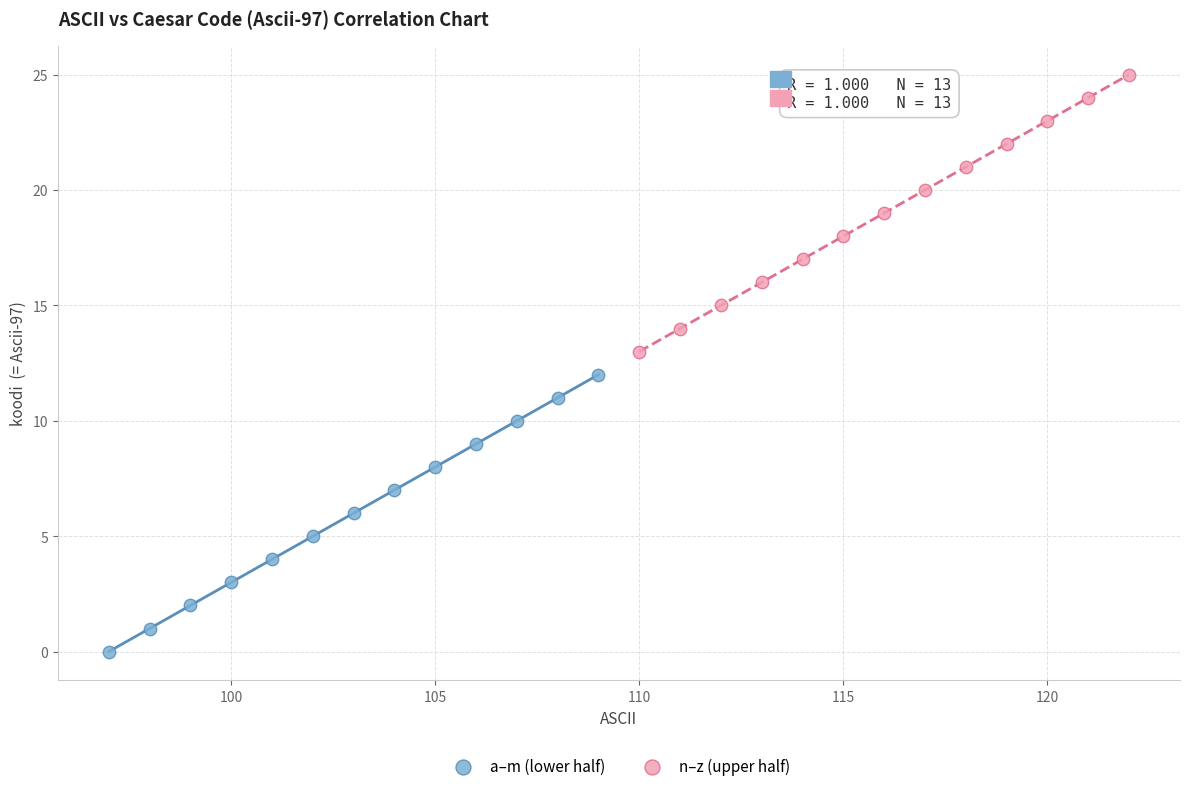

Which series contains the highest Y value?

n–z (upper half)